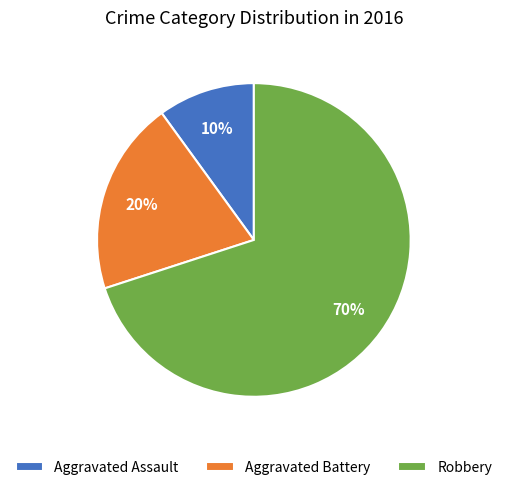

Combined, do Aggravated Battery and Robbery account for over 50%?

Yes